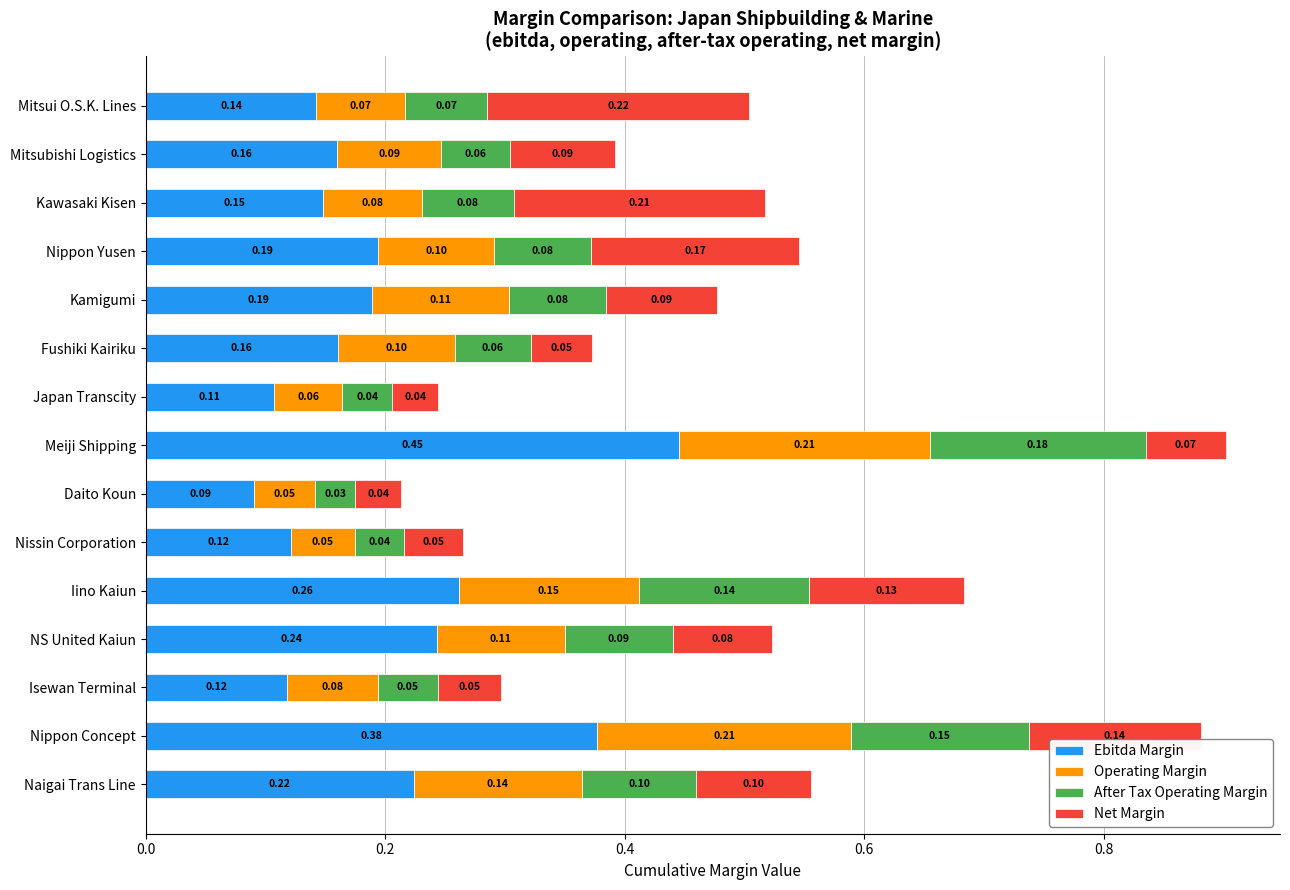

At which label is Ebitda Margin closest to 0?

Daito Koun